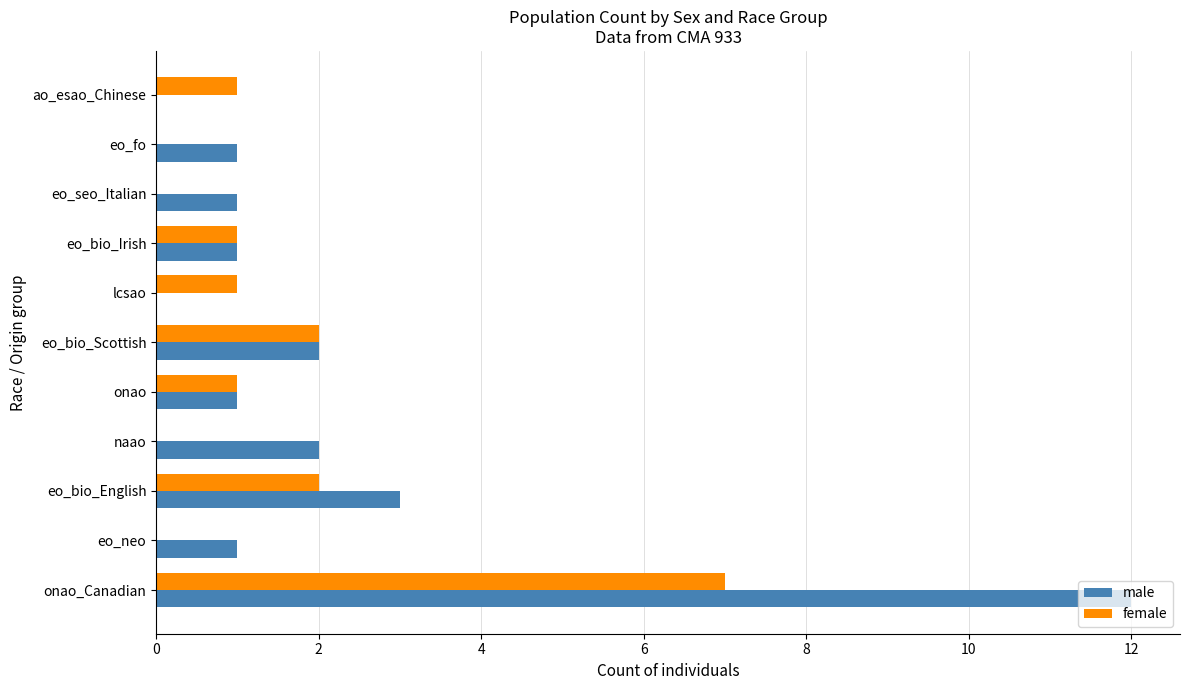

Is the value of female at eo_neo greater than the value of male at eo_bio_English?

No